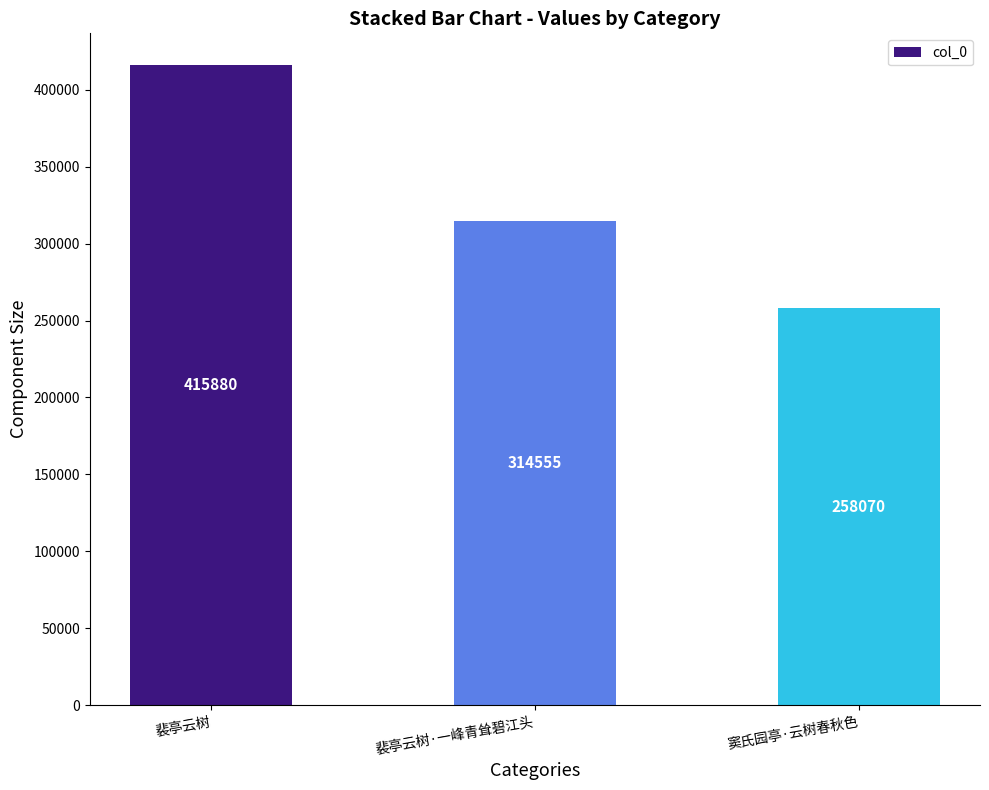

The chart shows a value of 258070 at 窦氏园亭·云树春秋色. True or false?

True